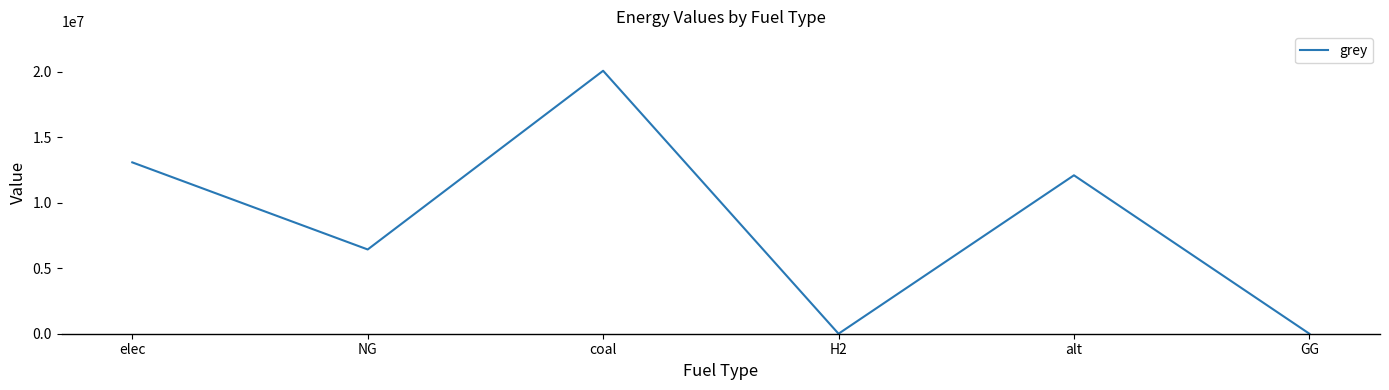

How many values are below 12083802?

3